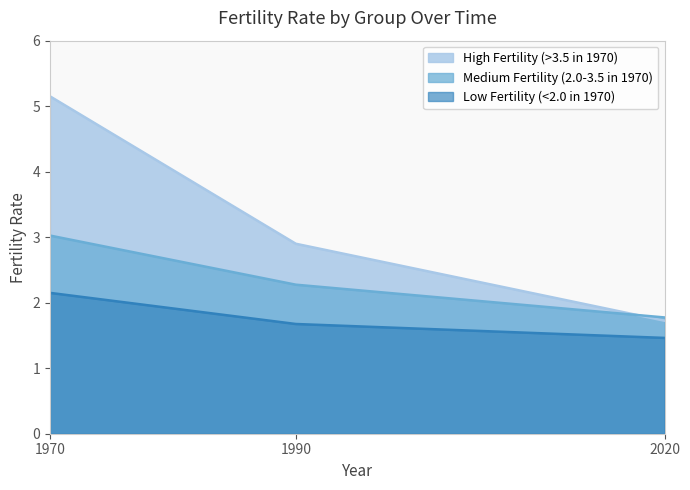

Which series changed the most between 1970 and 2020?

High Fertility (>3.5 in 1970)